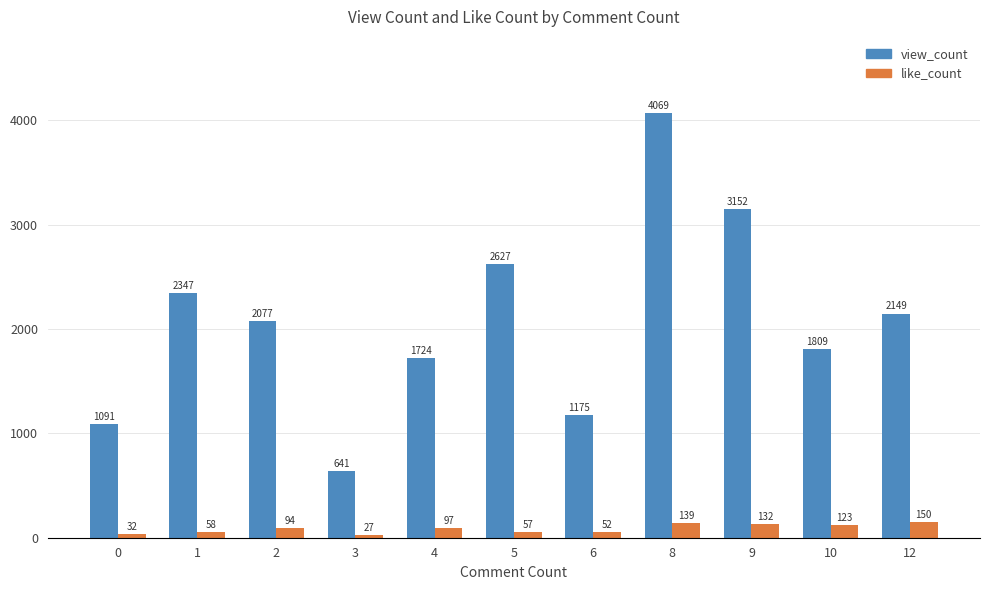

Which series has the largest total across all categories?

view_count